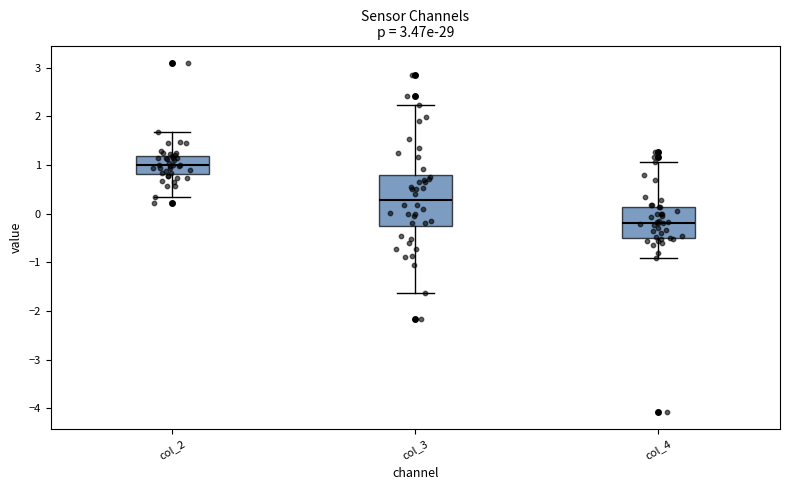

Which box has the lowest median line?

col_4